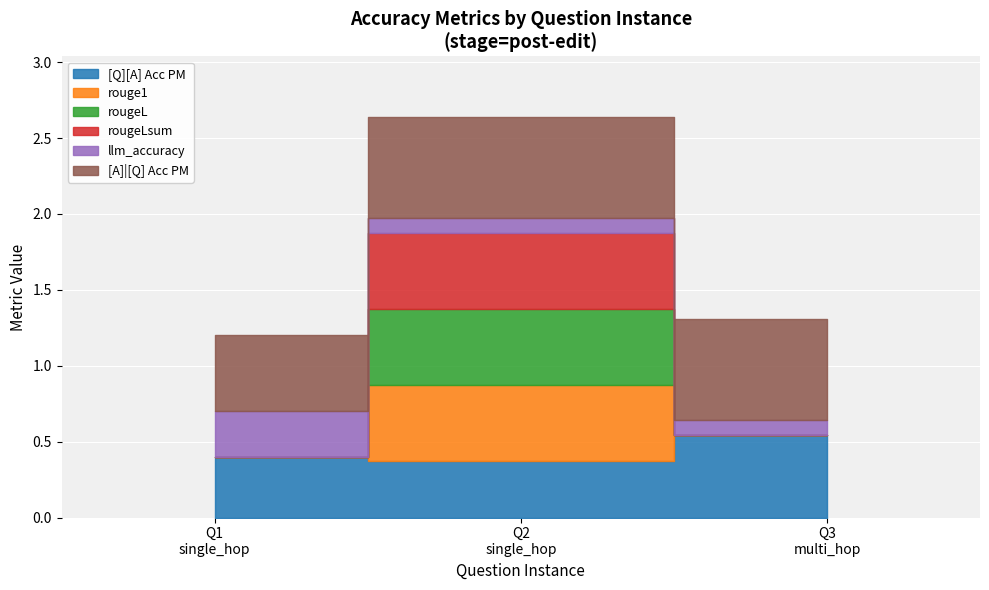

What is the difference between the highest and lowest values at 0?

0.5